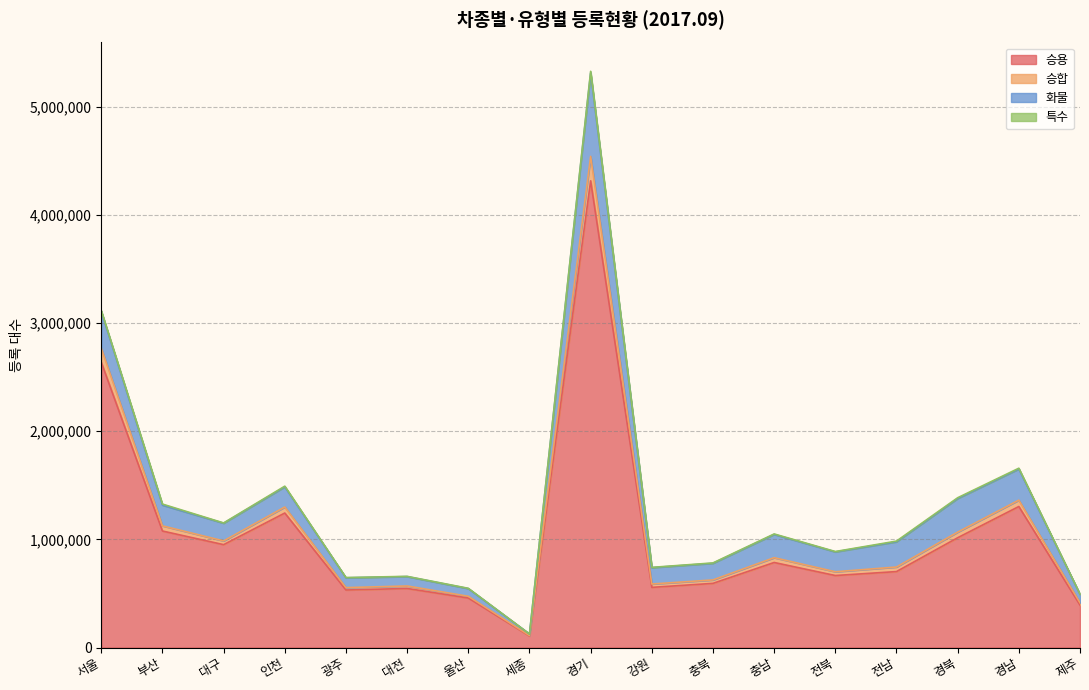

What is the total value across all series at 경북?

2393247